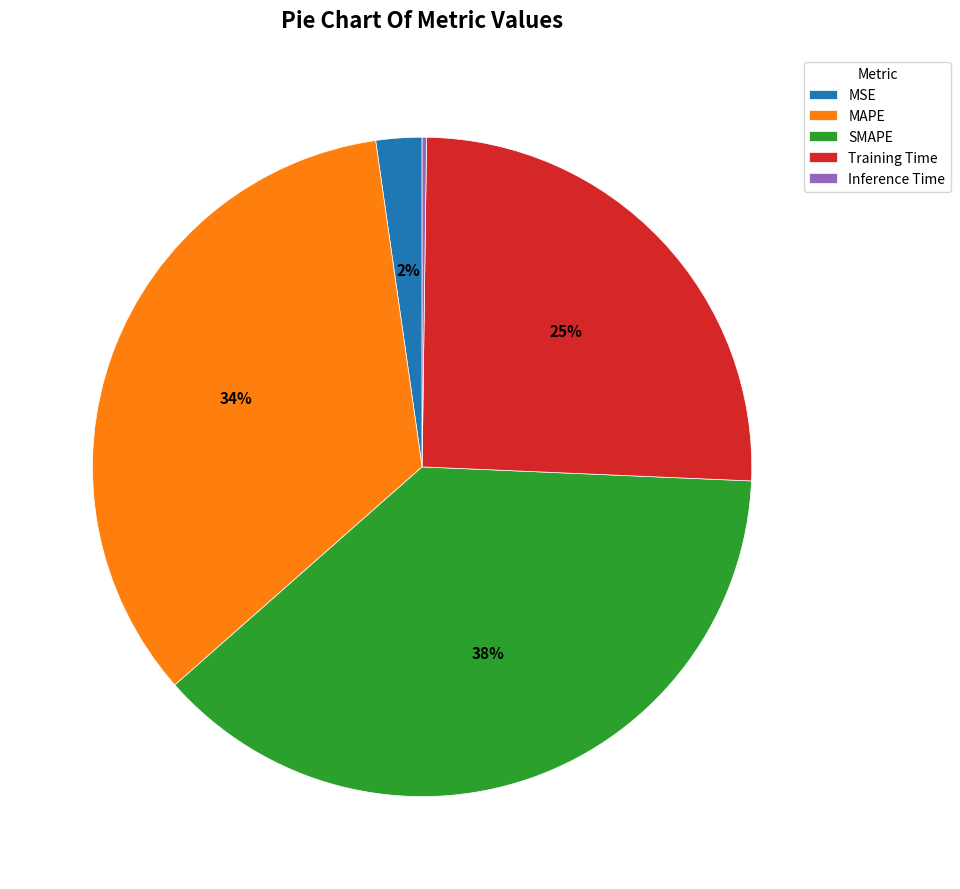

Which slice is the largest?

SMAPE